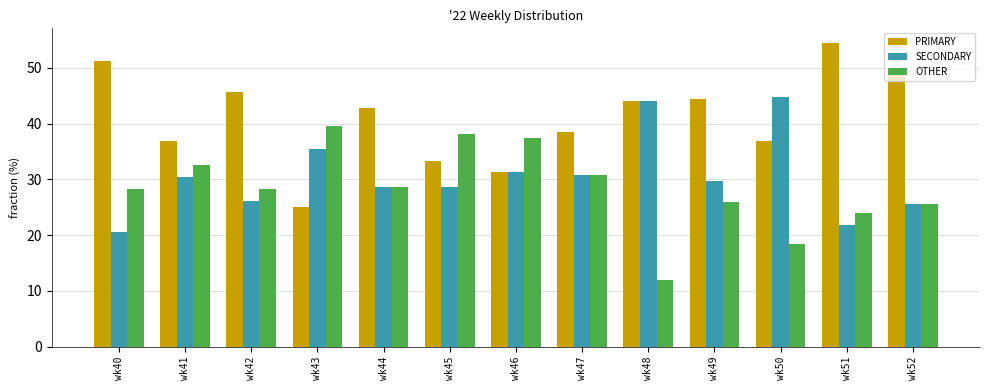

What is the sum of the PRIMARY values at wk47 and wk43?

63.5